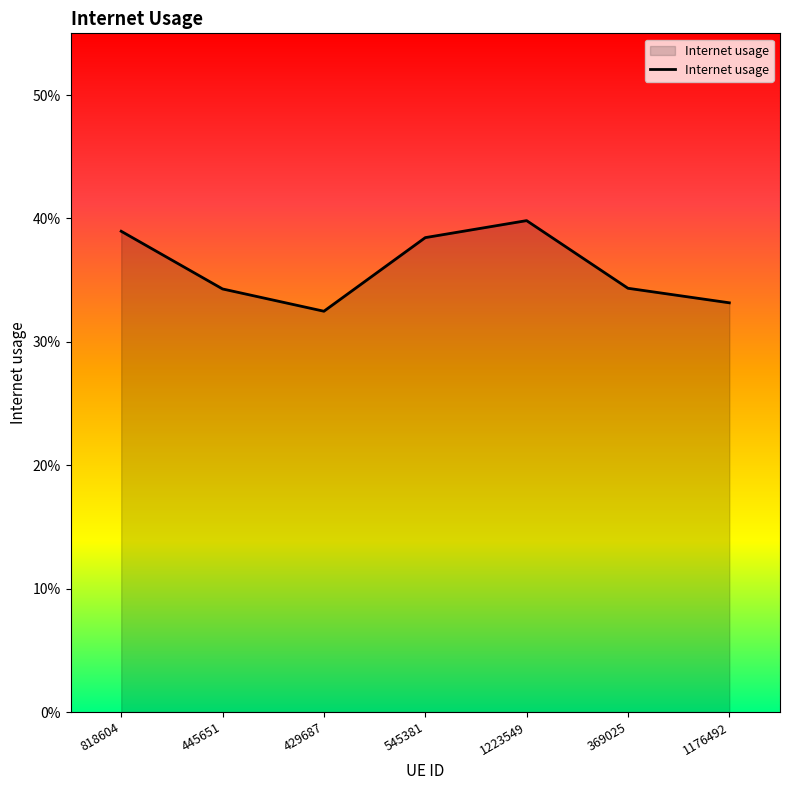

The value at 1176492 is 0.1. True or false?

False